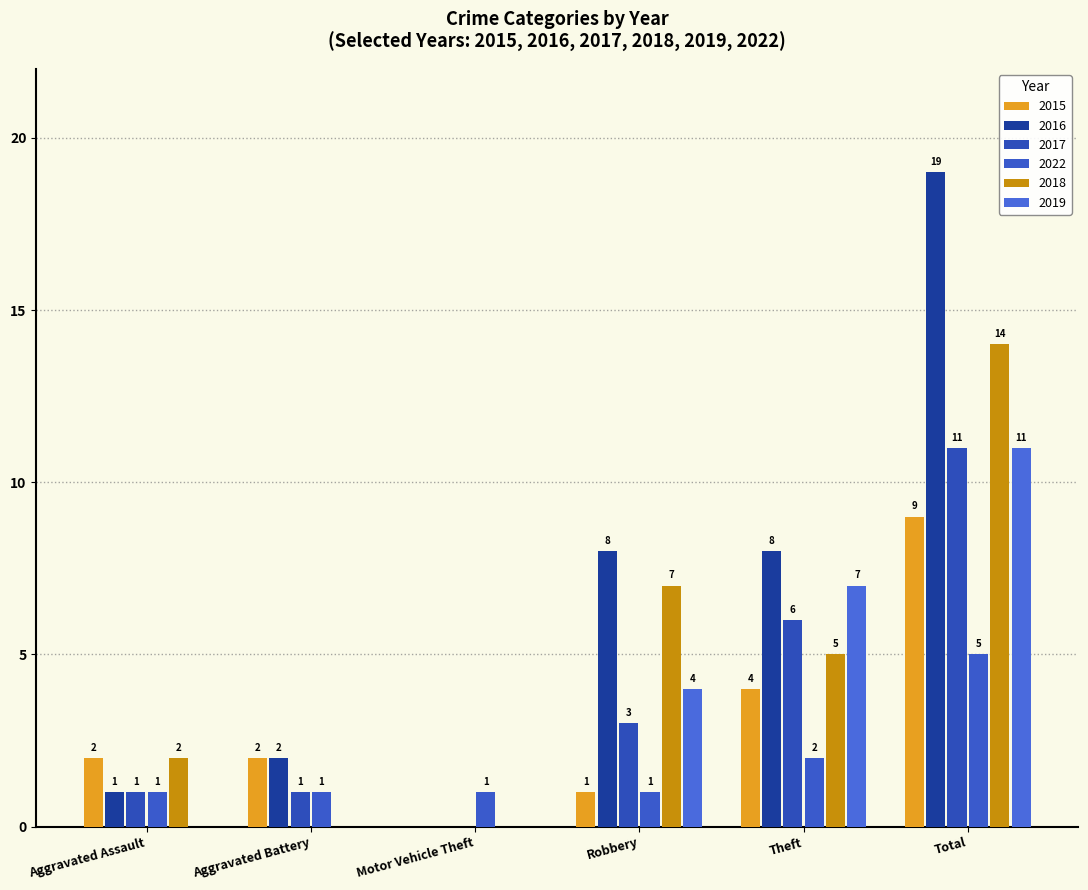

What is the greatest value displayed?

19